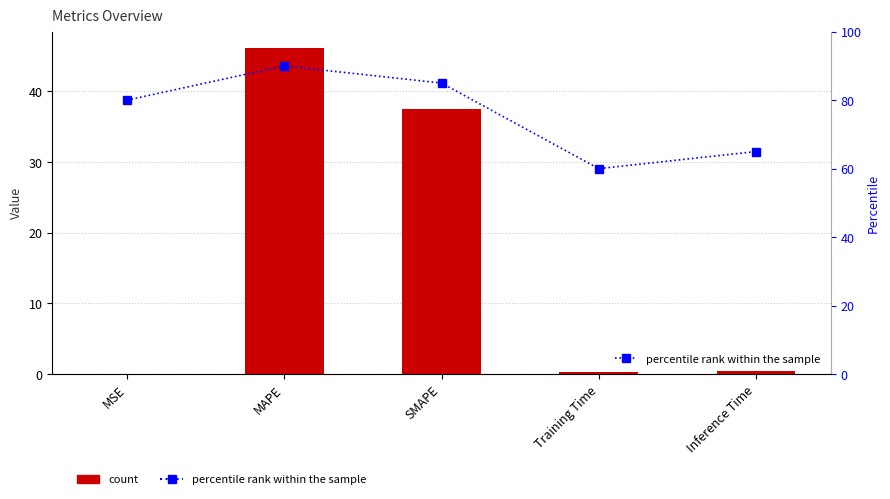

What is the maximum value shown in the chart?

90.0